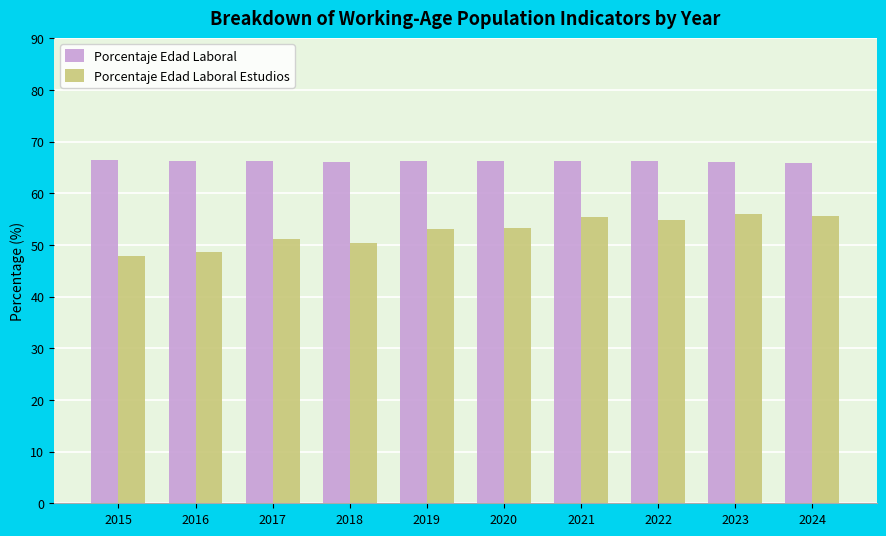

What is the difference between the maximum and second lowest values in the Porcentaje Edad Laboral Estudios series?

7.3